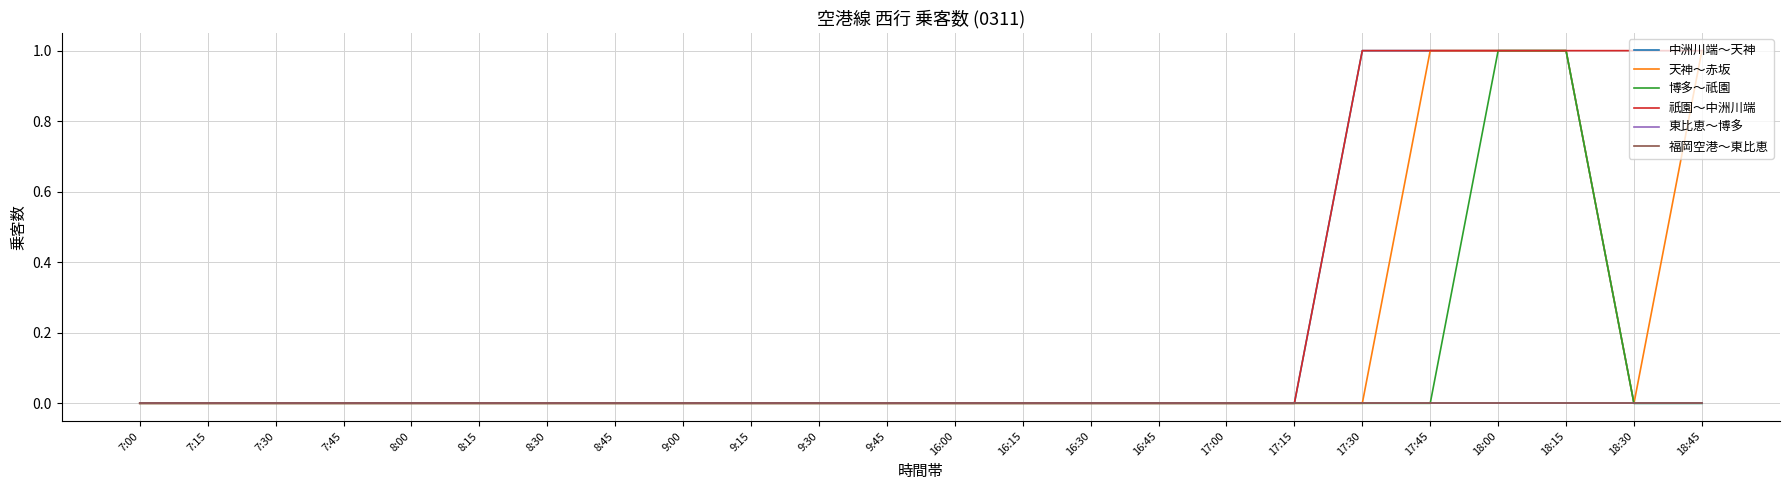

The 博多～祇園 series shows 0 at 16:15. True or false?

True